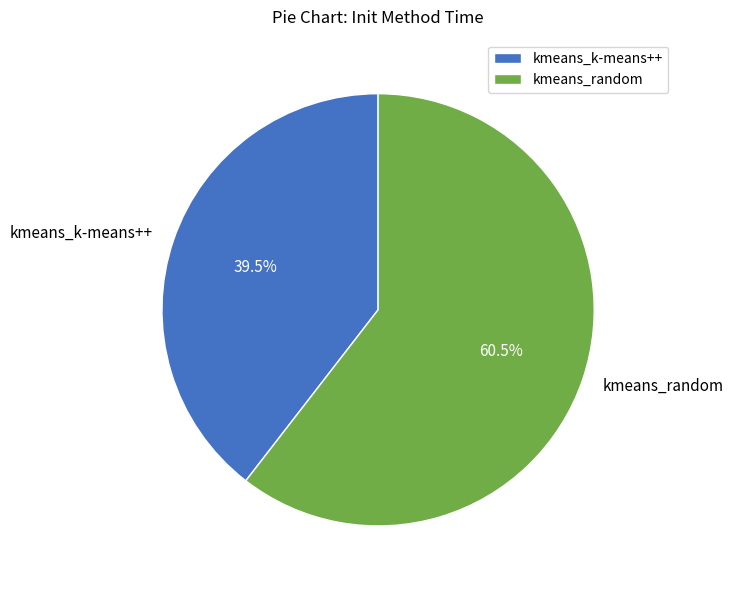

How many slices are in this pie chart?

2